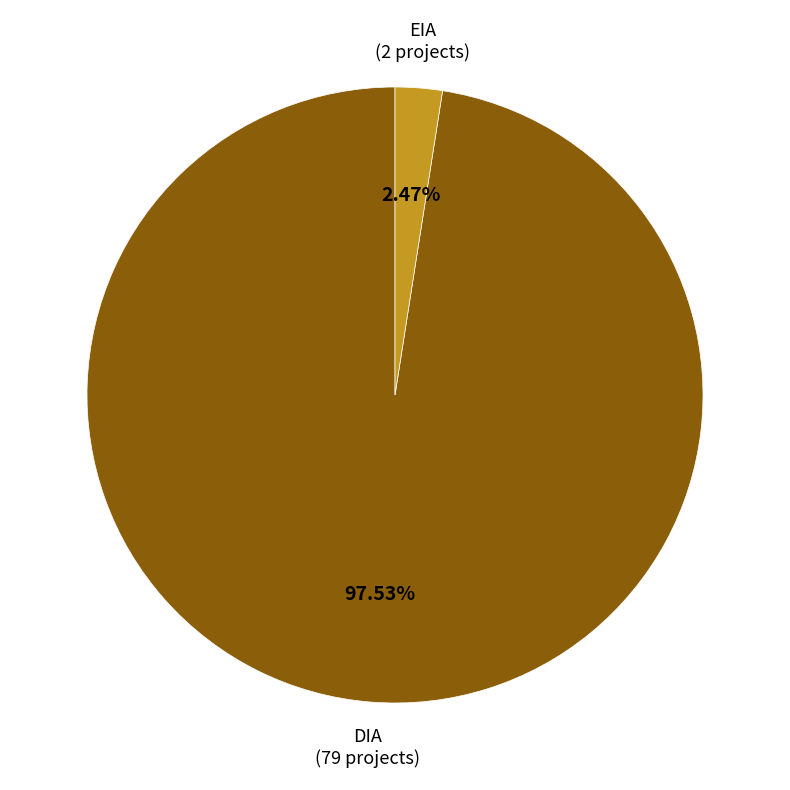

Rank the categories by value from lowest to highest.

EIA, DIA